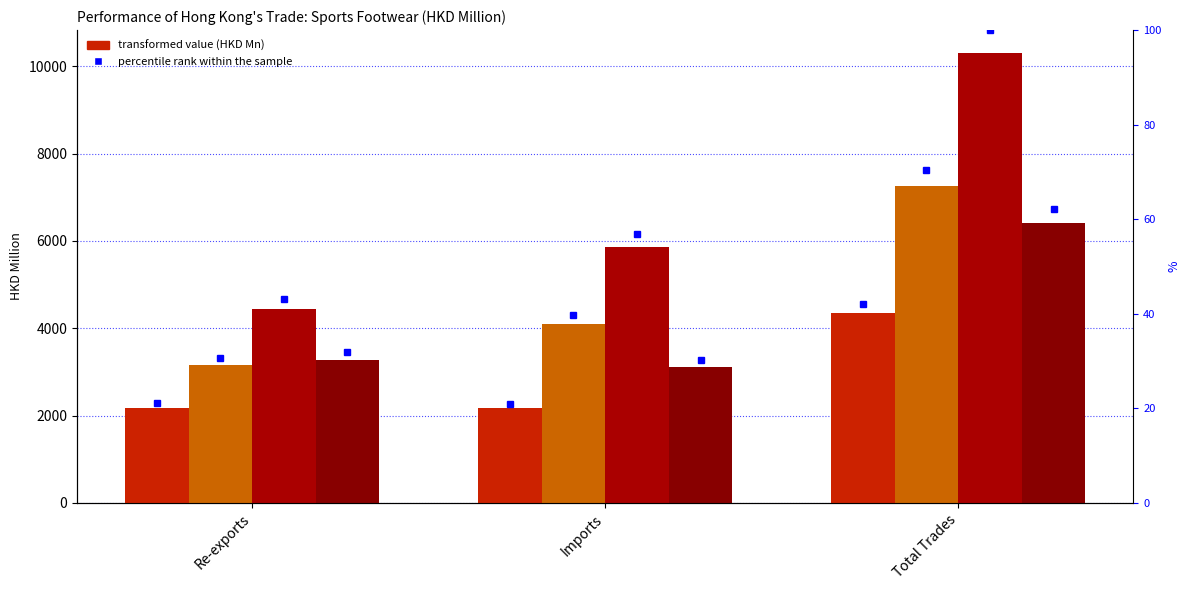

Which series has the widest spread of values?

201912